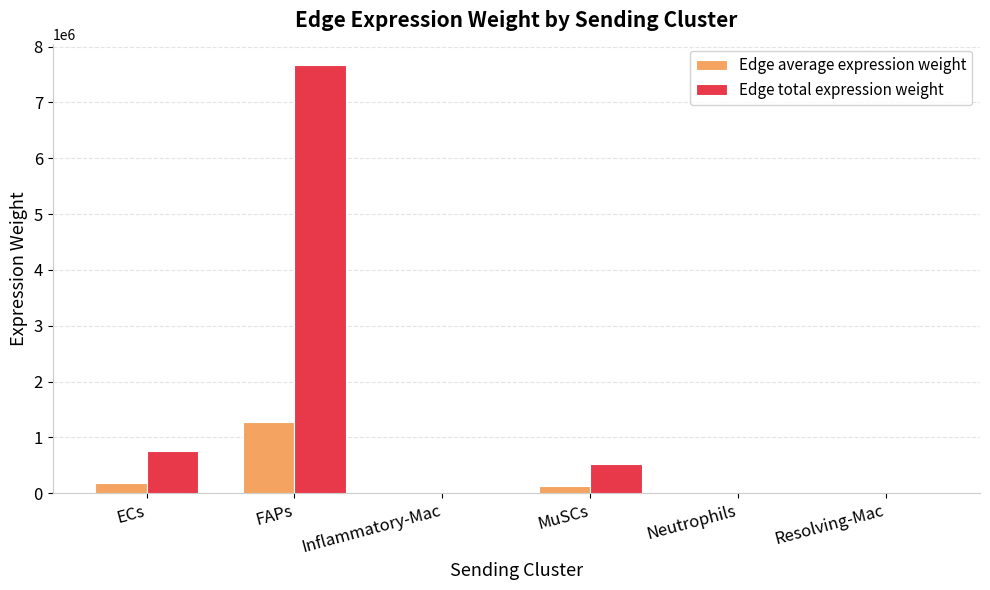

How many data points in Edge average expression weight are above 131634?

3